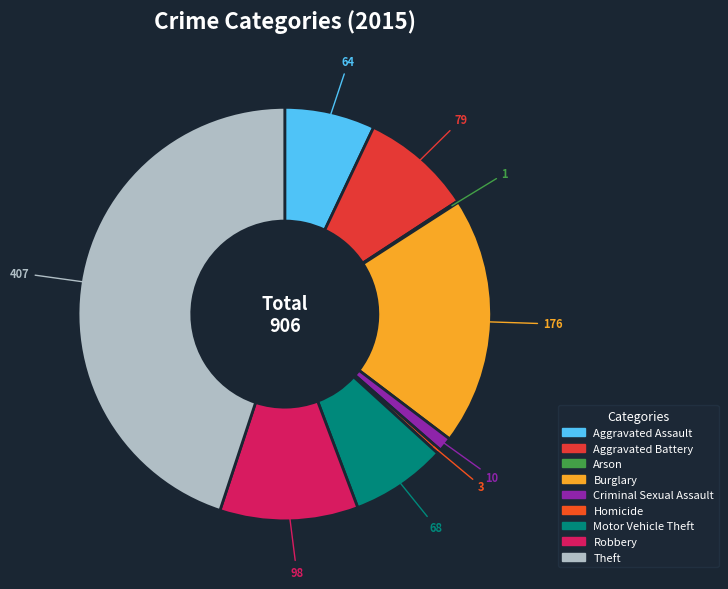

Rank the categories by value from lowest to highest.

Arson, Homicide, Criminal Sexual Assault, Aggravated Assault, Motor Vehicle Theft, Aggravated Battery, Robbery, Burglary, Theft